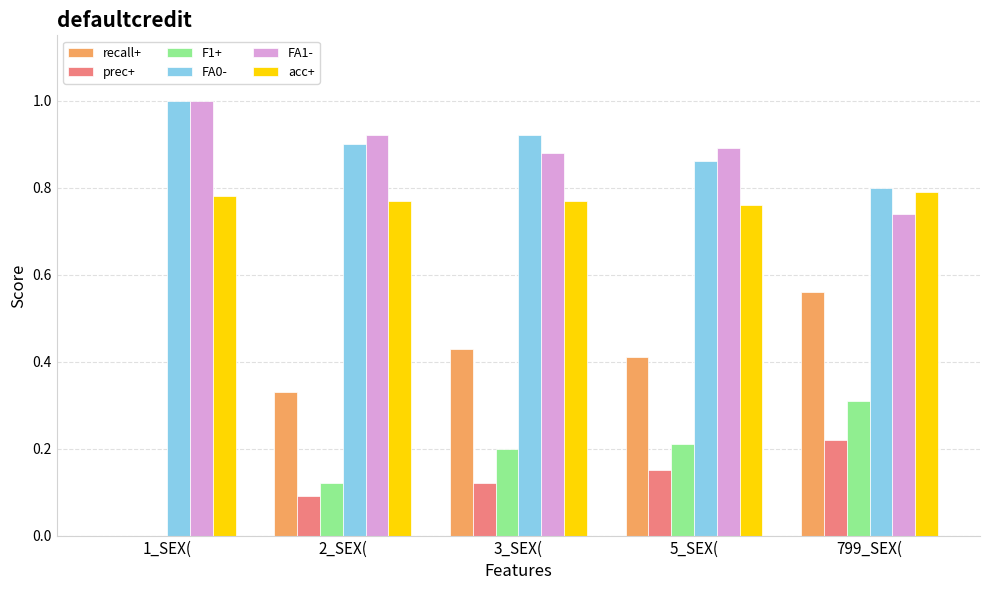

True or false: recall+ has a value of 0.0 at 1_SEX(.

True